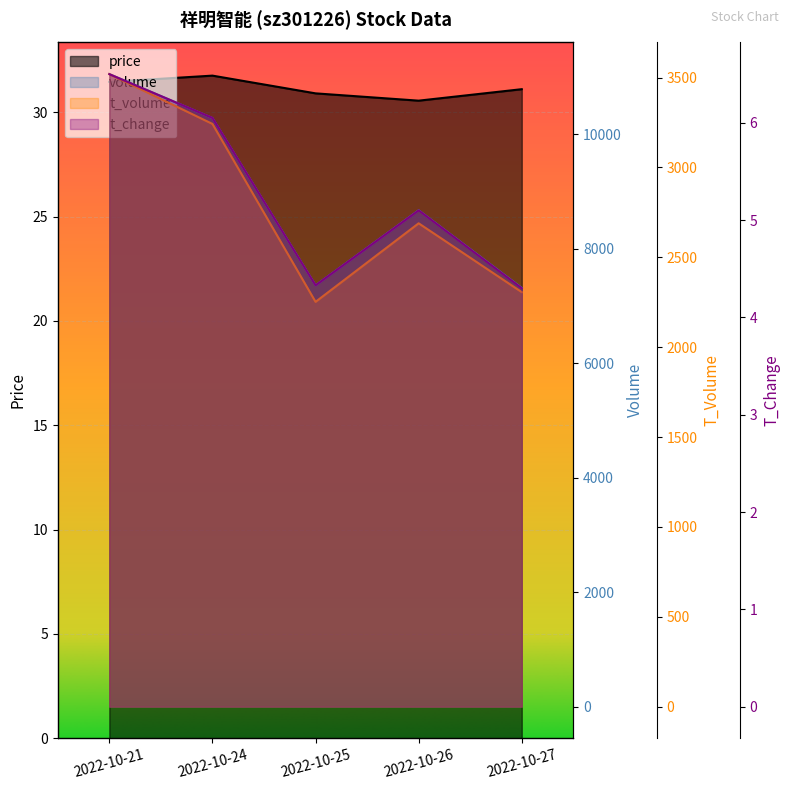

Reading right to left, list all the values displayed in this chart.

price: 31.1	30.6	30.9	31.8	31.5
volume: 7313.0	8669.0	7358.0	10280.0	11047.0
t_volume: 2306.0	2689.0	2252.0	3242.0	3519.0
t_change: 4.3	5.1	4.3	6.0	6.5